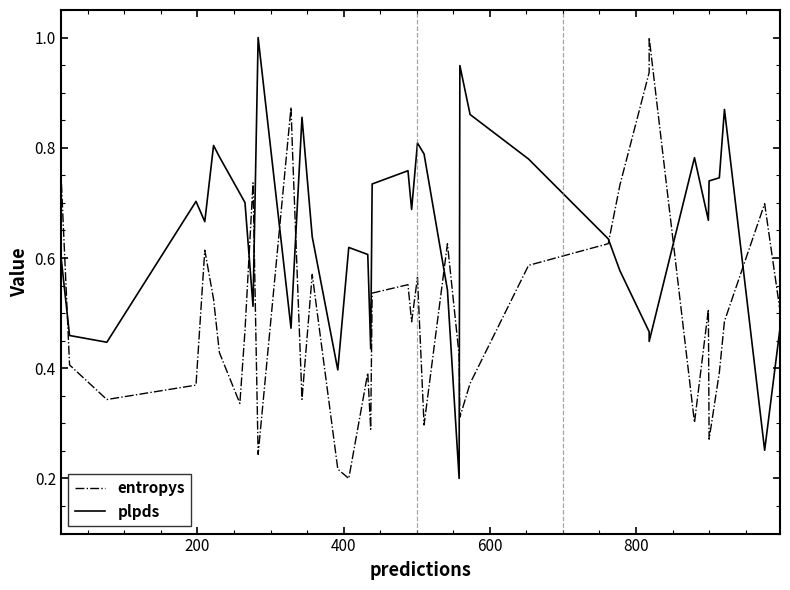

In plpds, how many points are lower than both neighbors (excluding endpoints)?

11